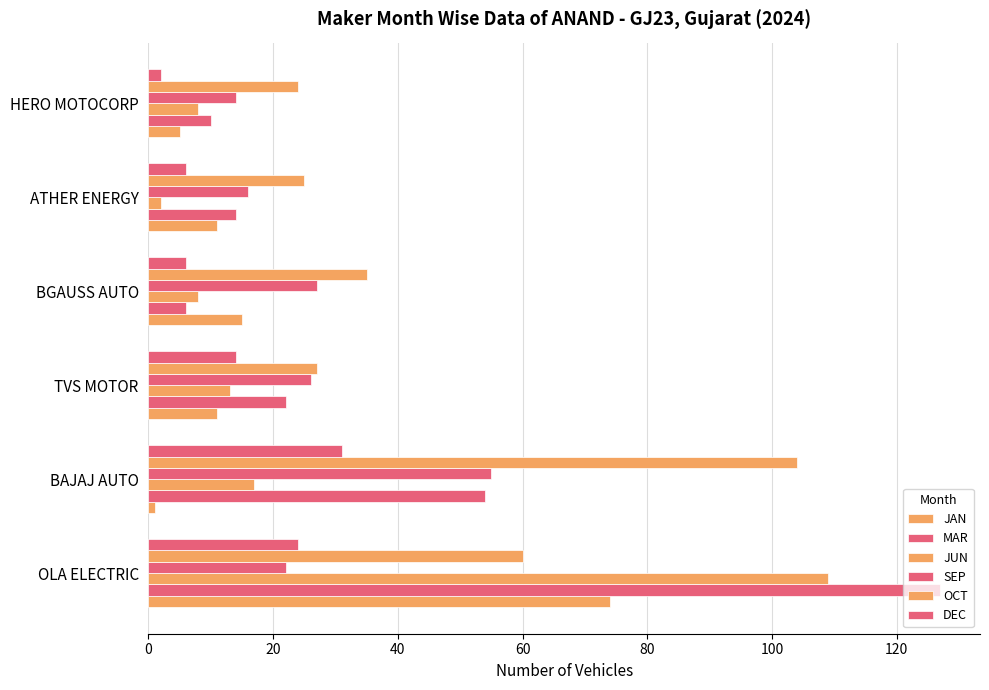

How many categories are shown in the chart?

6